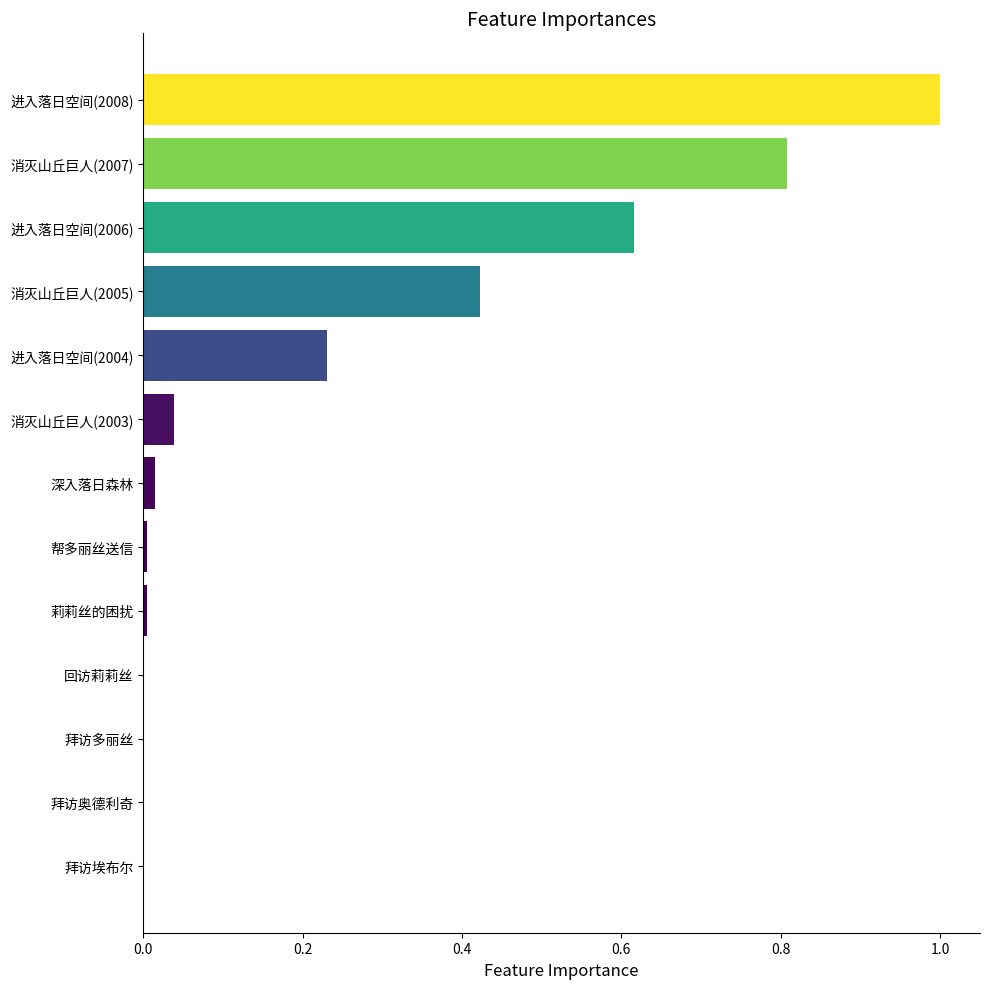

Which has a higher value, 进入落日空间(2006) or 拜访埃布尔?

进入落日空间(2006)